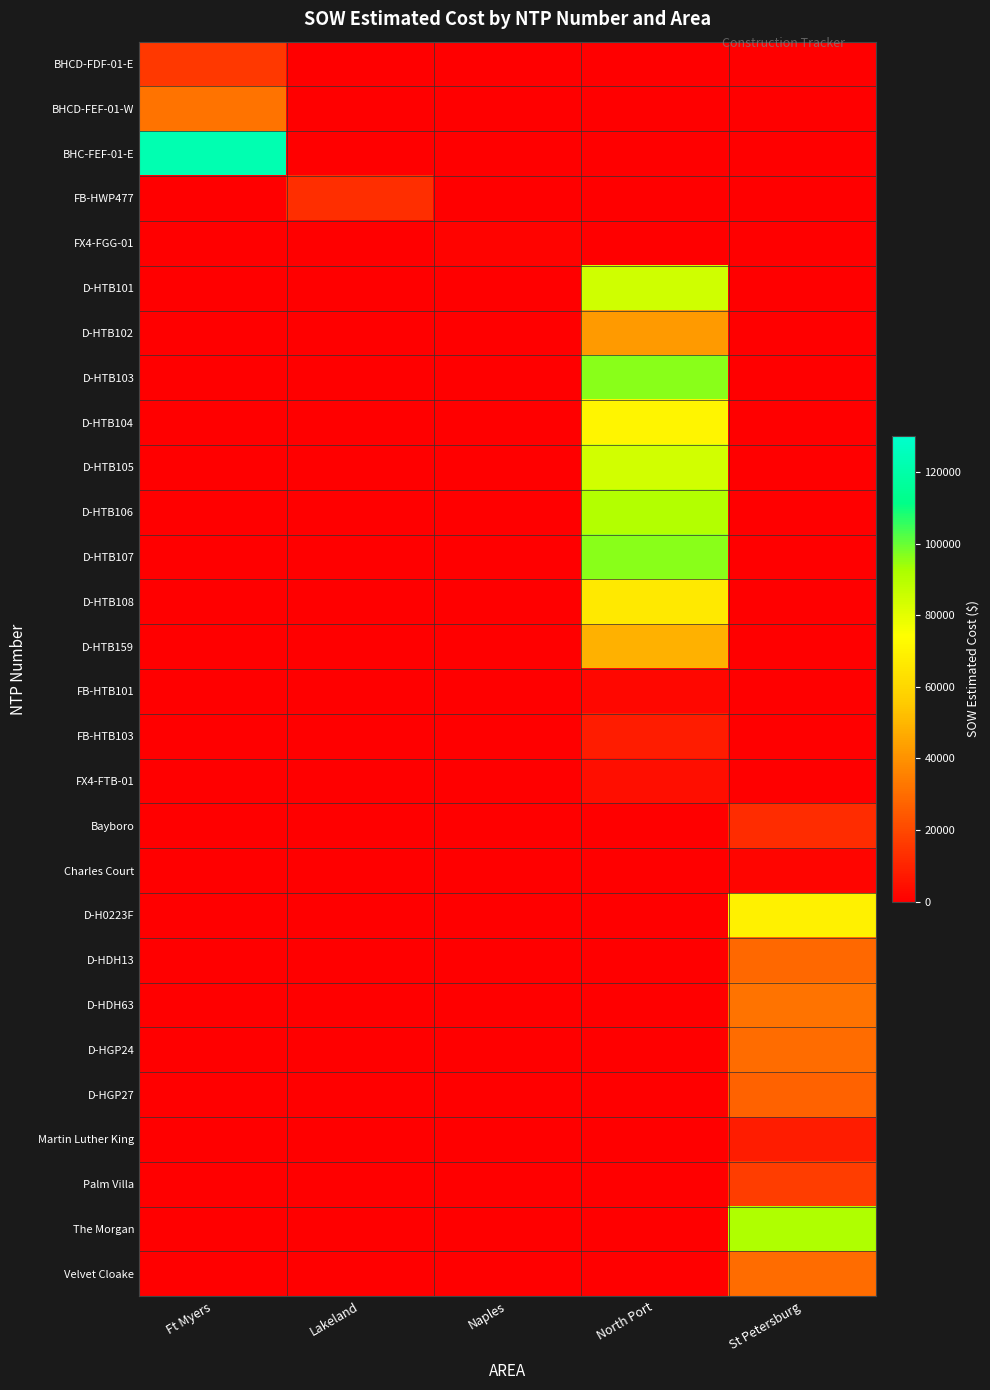

What is the maximum value shown in the chart?

122715.9